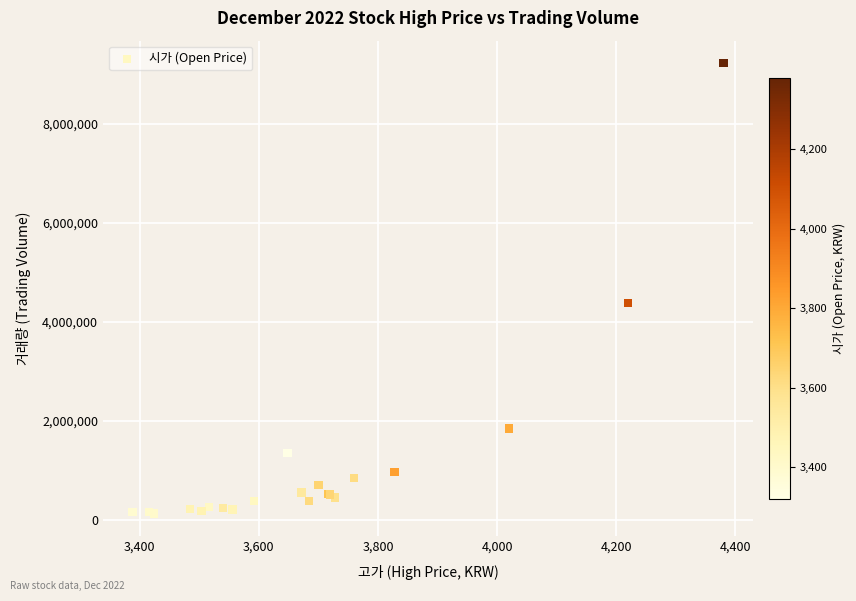

What Y value in the scatter plot is closest to 4670644?

4373313